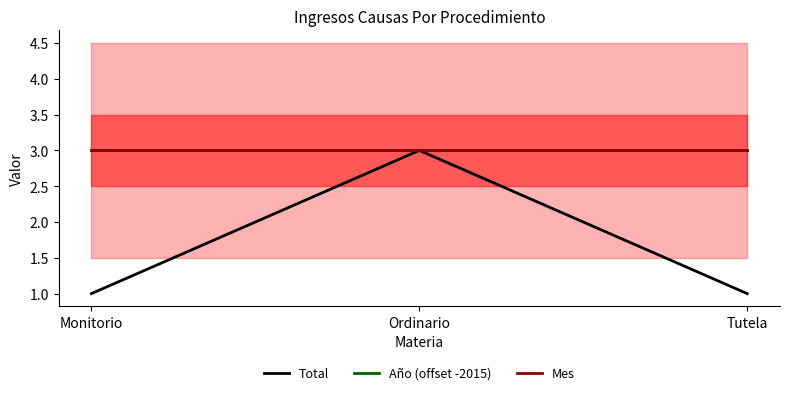

What is the total value across all series at Tutela?

7